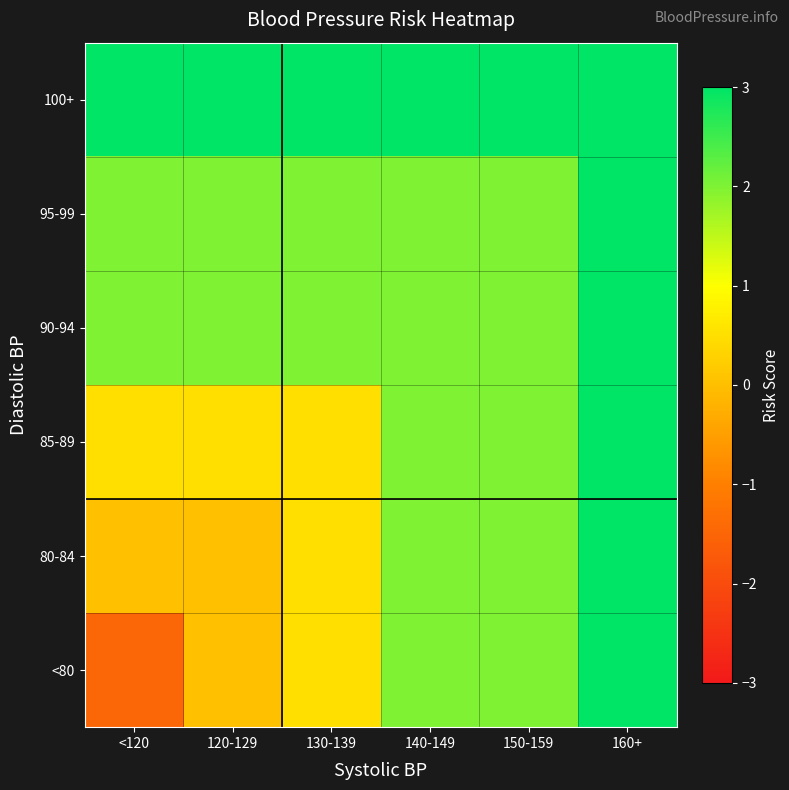

Reading left to right, what are all the values shown in this chart?

<80: <120=-1.5	120-129=0.0	130-139=0.5	140-149=2.0	150-159=2.0	160+=3.0
80-84: <120=0.0	120-129=0.0	130-139=0.5	140-149=2.0	150-159=2.0	160+=3.0
85-89: <120=0.5	120-129=0.5	130-139=0.5	140-149=2.0	150-159=2.0	160+=3.0
90-94: <120=2.0	120-129=2.0	130-139=2.0	140-149=2.0	150-159=2.0	160+=3.0
95-99: <120=2.0	120-129=2.0	130-139=2.0	140-149=2.0	150-159=2.0	160+=3.0
100+: <120=3.0	120-129=3.0	130-139=3.0	140-149=3.0	150-159=3.0	160+=3.0